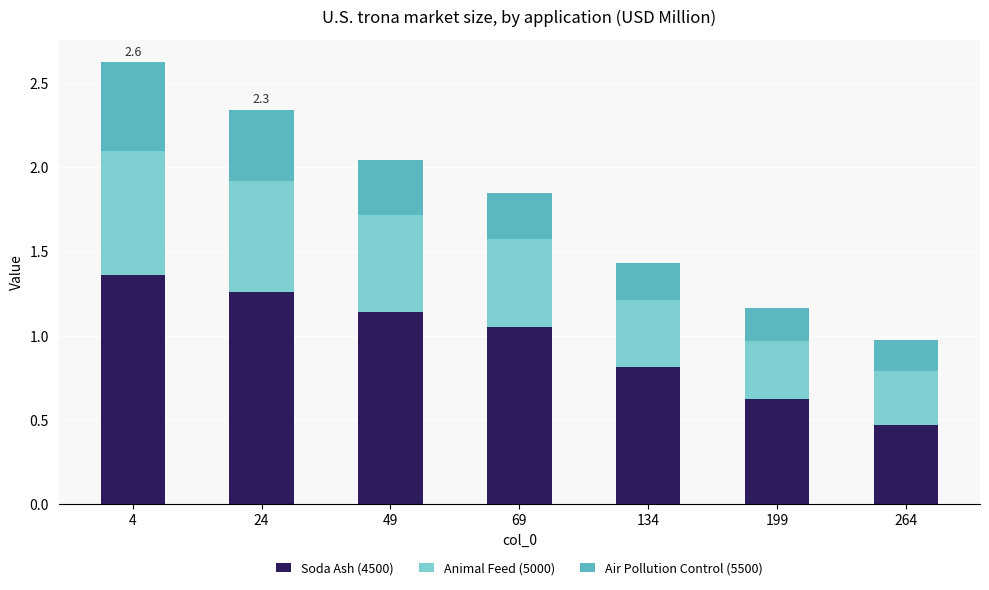

At which label does Soda Ash (4500) reach its minimum?

264